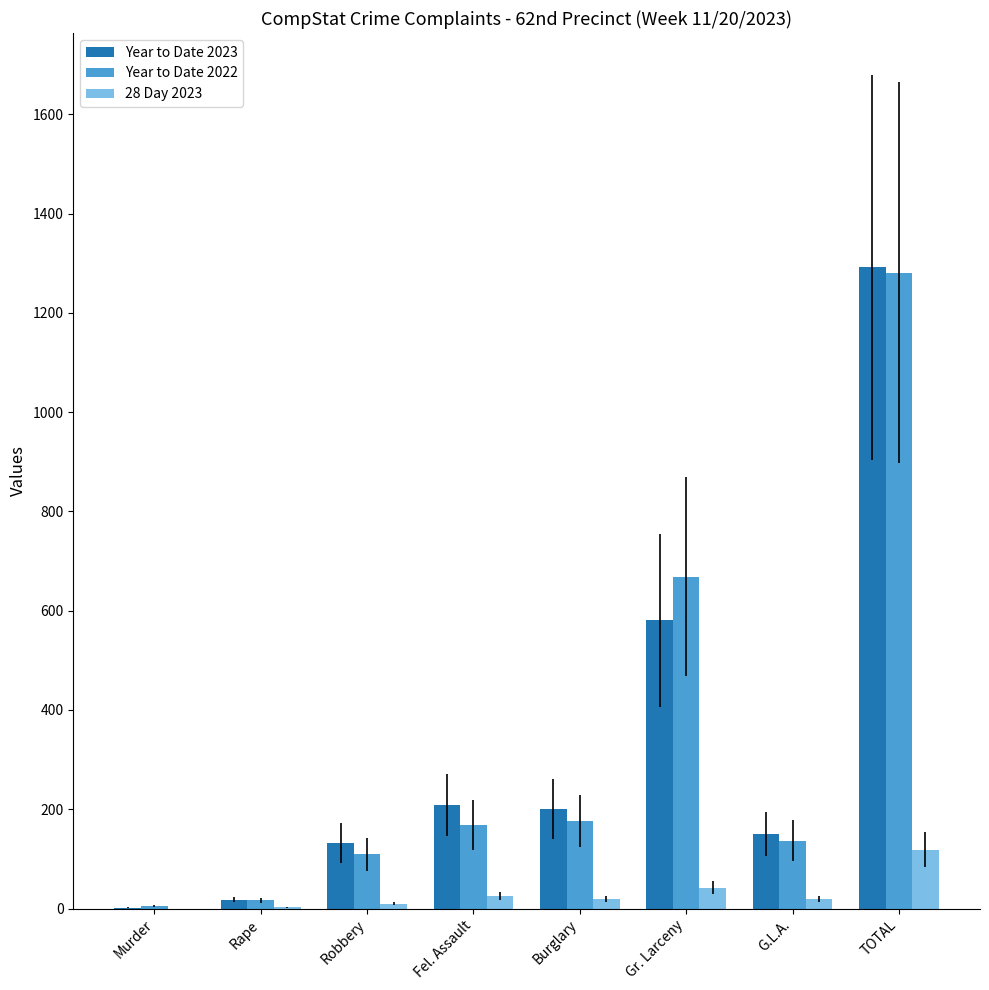

What is the total value across all series at TOTAL?

2692